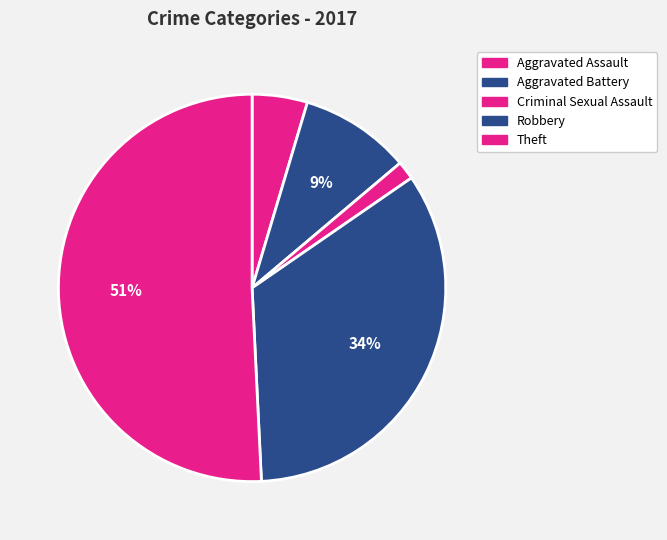

Combined, what portion of the pie is Aggravated Battery and Aggravated Assault?

13.8%